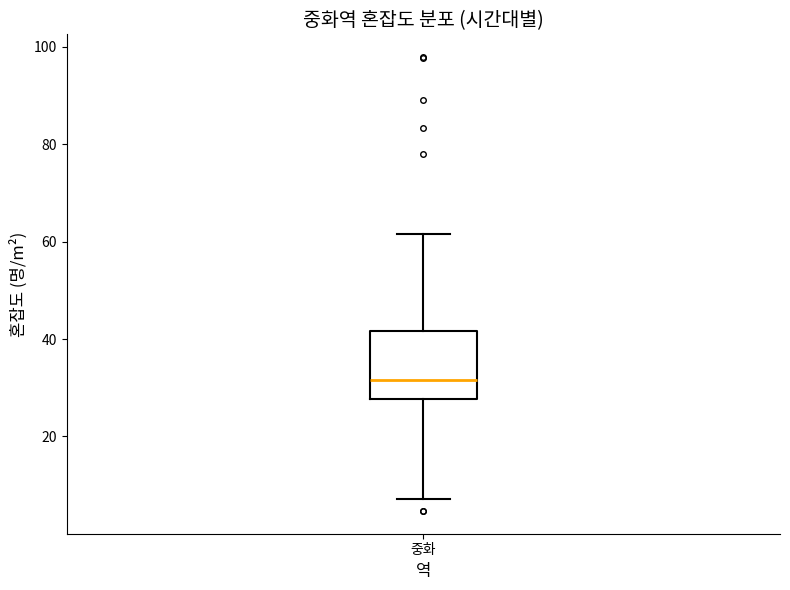

Transcribe this box plot: give where the median line is, the range the box spans, and where the two whiskers end, as read against the y-axis. The values are not printed on the chart, so give them approximately, as read against the axis.

median 32, box 28 to 42, whiskers 8 to 62